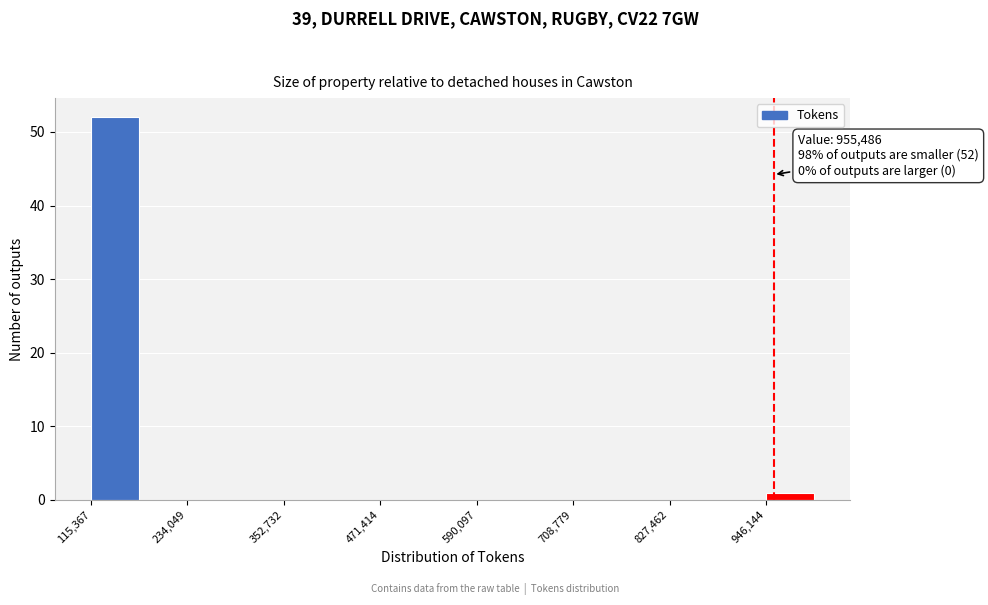

Around what value on the x-axis is the tallest bar? Give the approximate position of its centre, as read against the axis.

140000